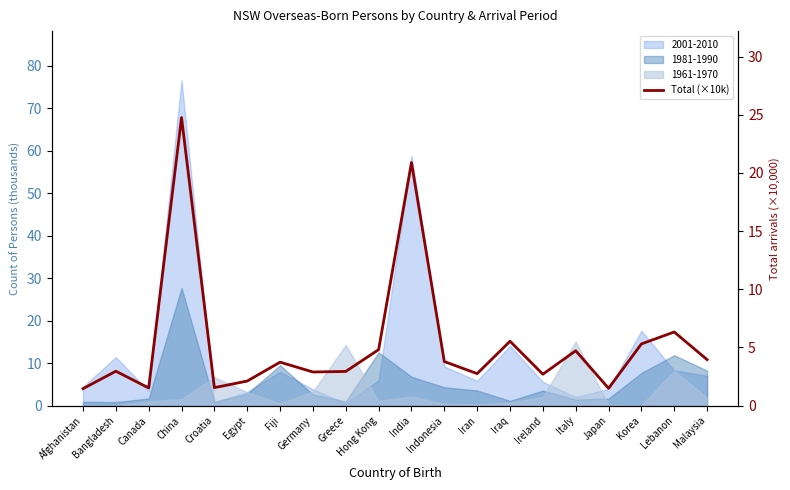

What is the sum of all values?

106.2